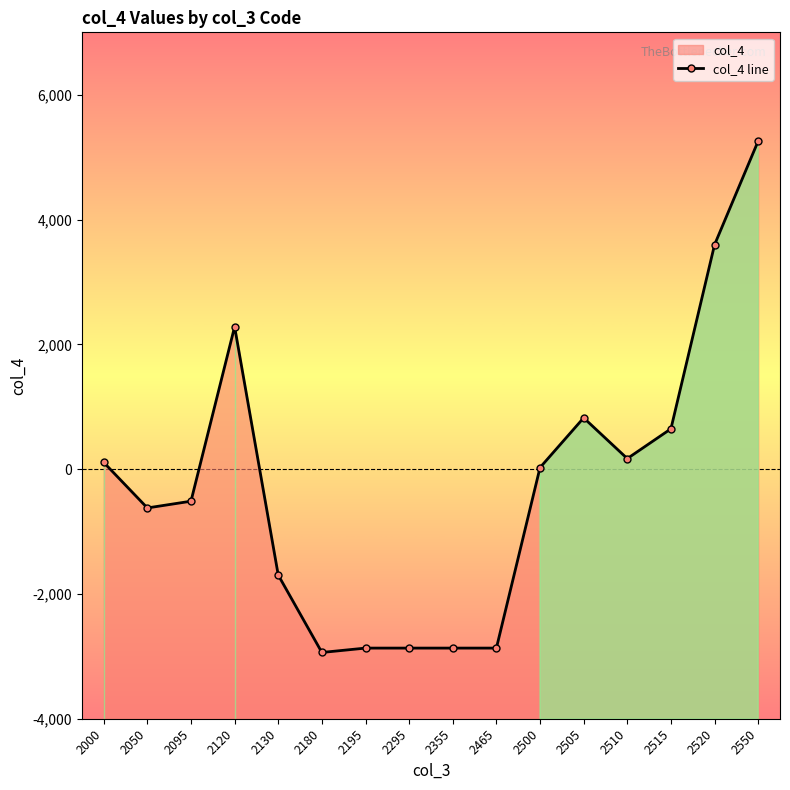

True or false: there are more than 1 points higher than both neighbors.

True